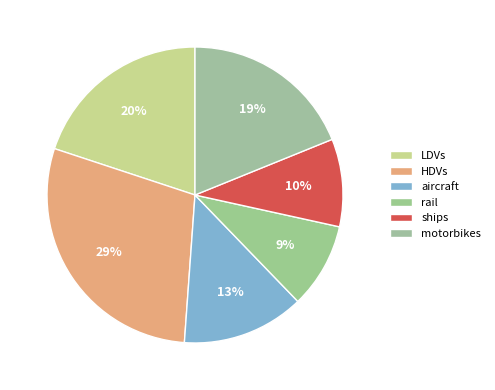

Combined, what portion of the pie is HDVs and ships?

38.5%